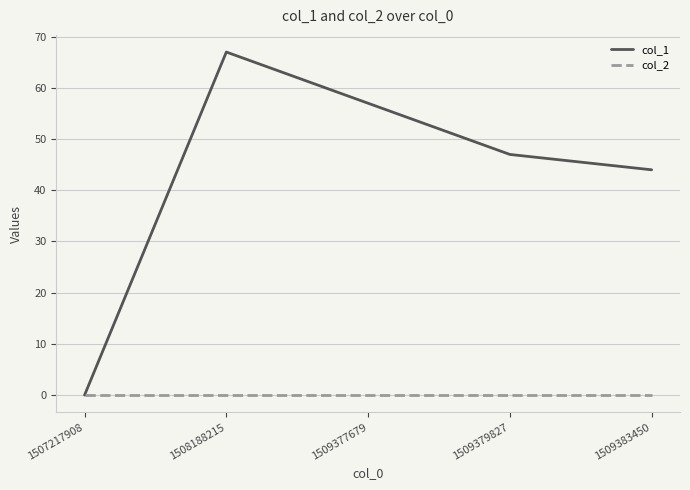

Reading left to right, list all the values displayed in this chart.

col_1: 1507217908=0	1508188215=67	1509377679=57	1509379827=47	1509383450=44
col_2: 1507217908=0	1508188215=0	1509377679=0	1509379827=0	1509383450=0